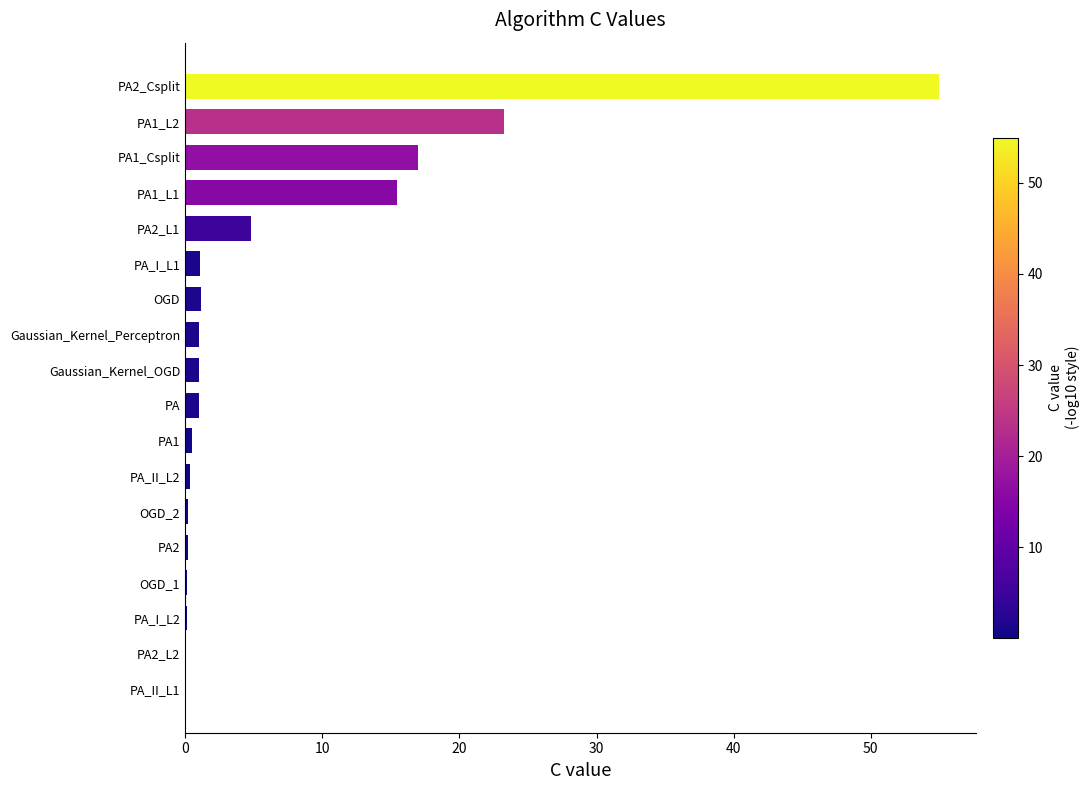

What is the sum of all values?

122.4